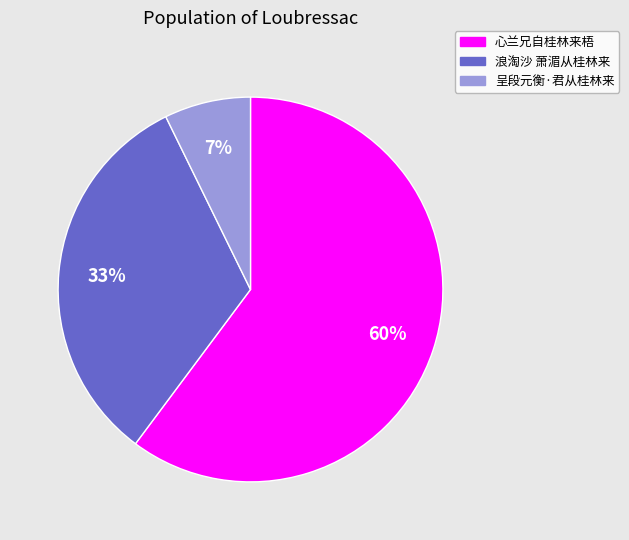

Does any single category account for the majority?

Yes